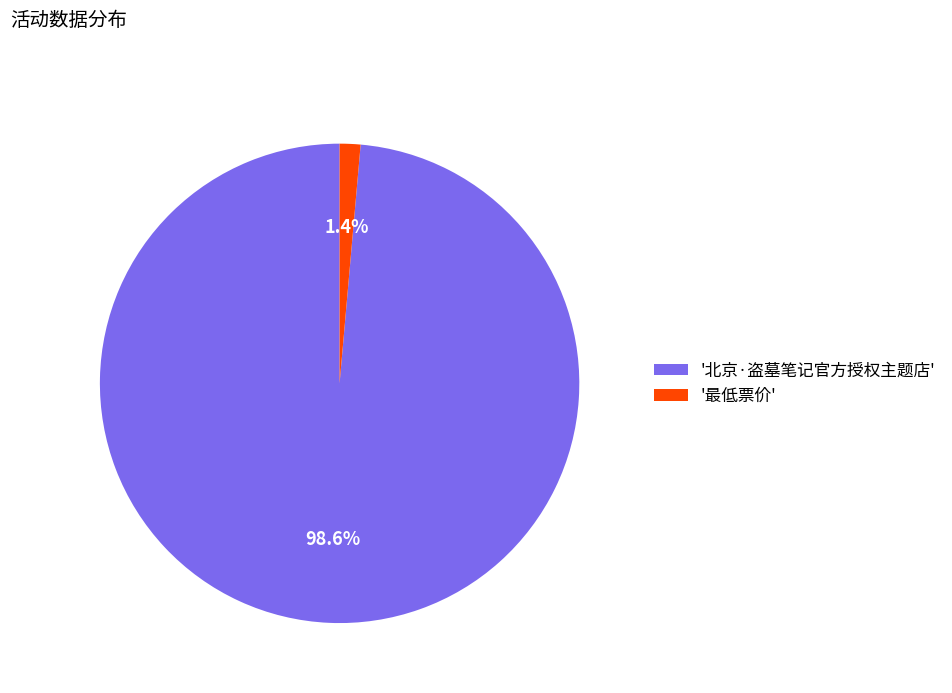

Which category has the biggest portion of the pie?

'北京·盗墓笔记官方授权主题店'